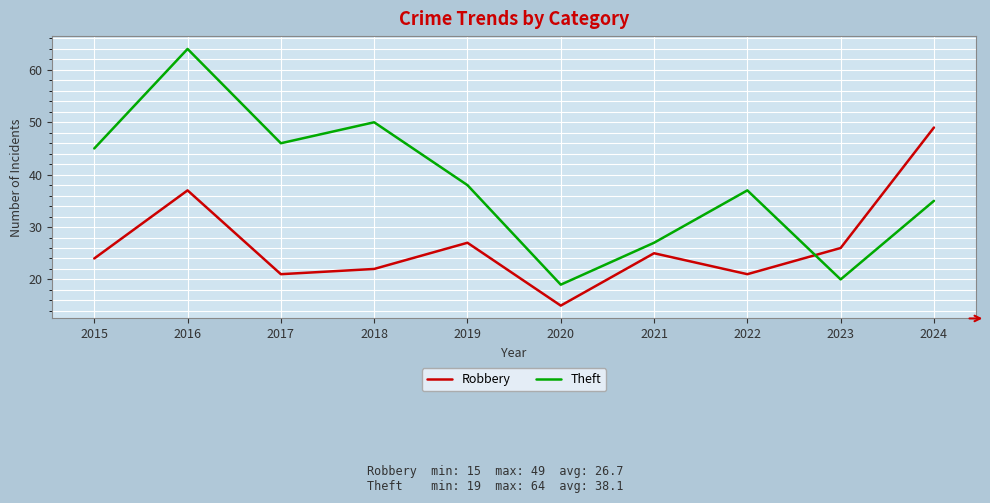

What is the maximum value shown in the chart?

64